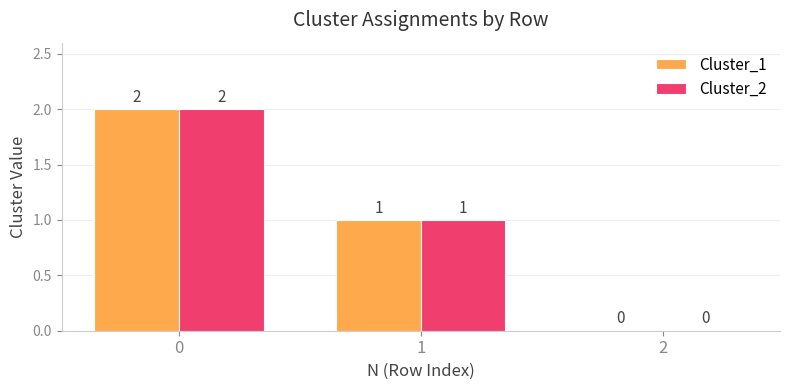

Is the value of Cluster_1 at 0 greater than the value of Cluster_2 at 1?

Yes